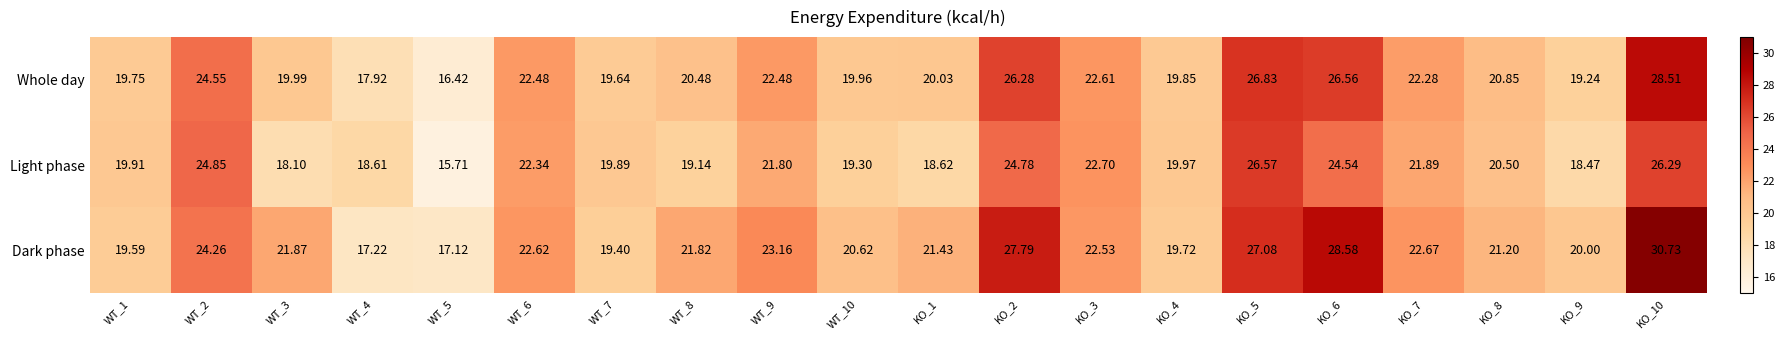

Which series changed the most between KO_2 and KO_8?

Dark phase